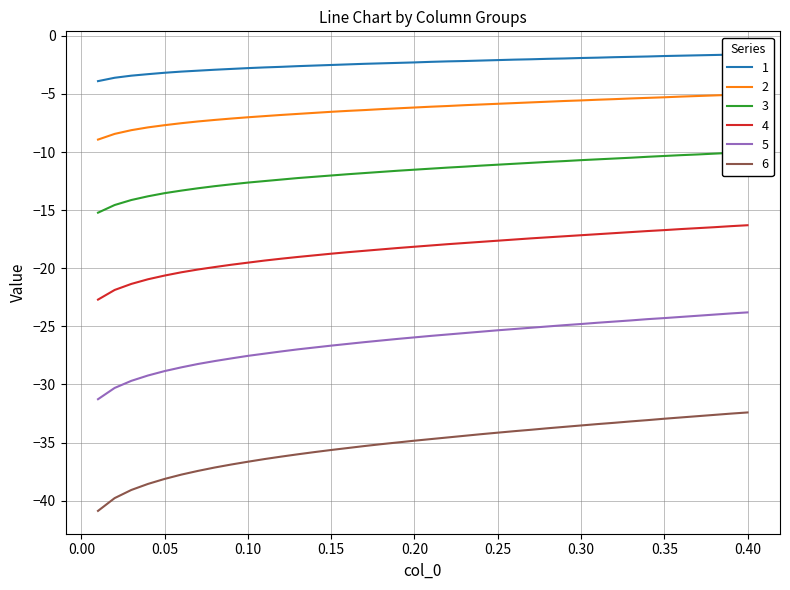

True or false: 6 has more than 2 points higher than both neighbors.

False